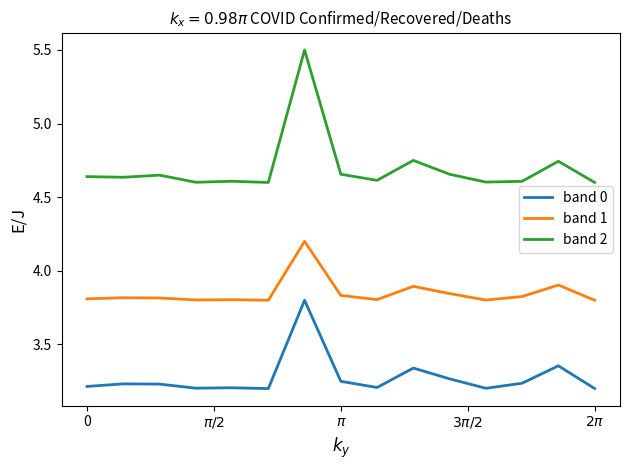

What is the maximum value shown in the chart?

5.5